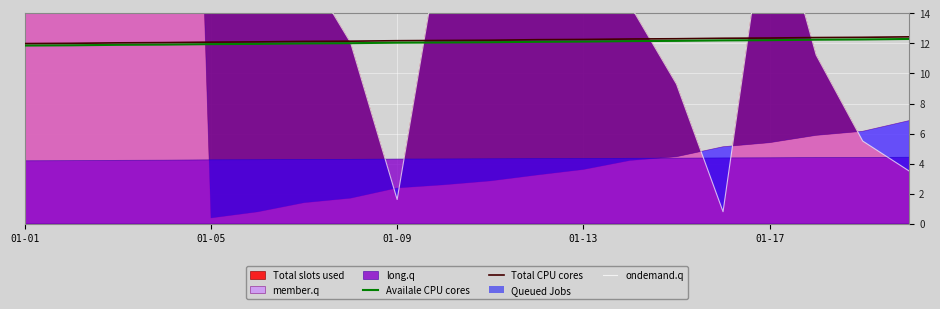

Where does the ondemand.q series first go above 17?

01-01